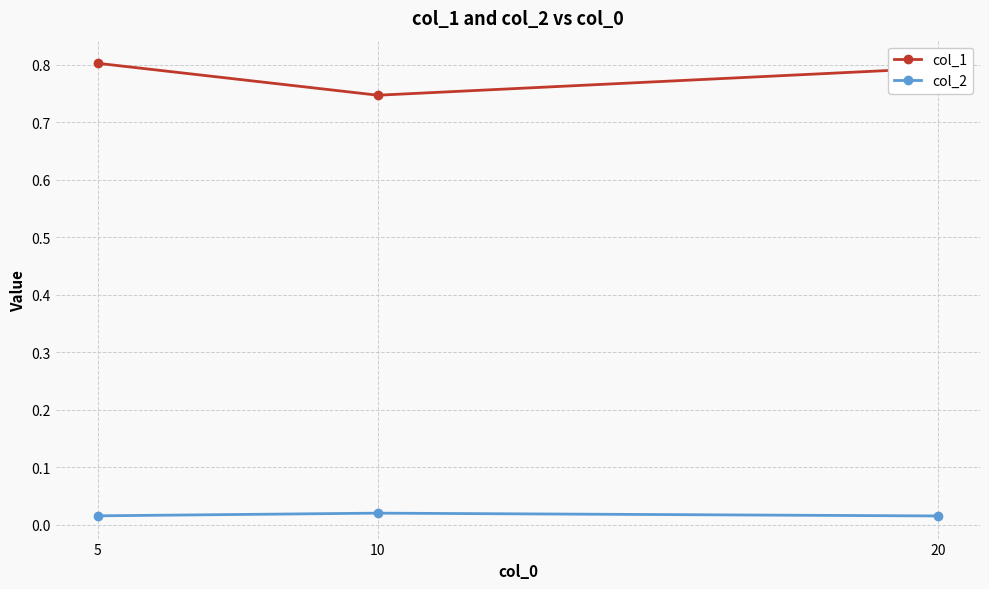

What is the value of the col_1 point at the 3rd from the left?

0.8